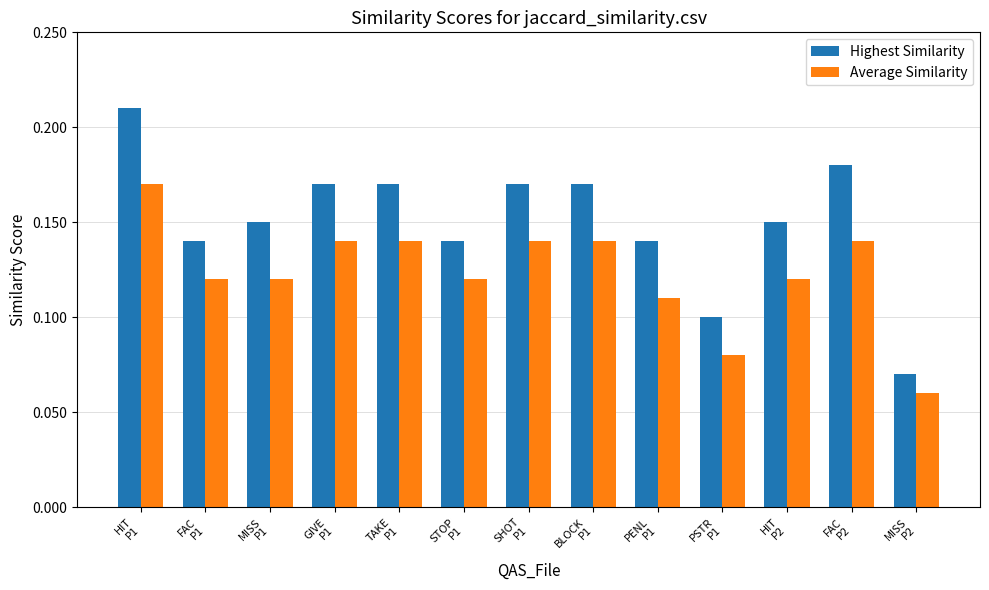

Which series has the largest total across all categories?

Highest Similarity